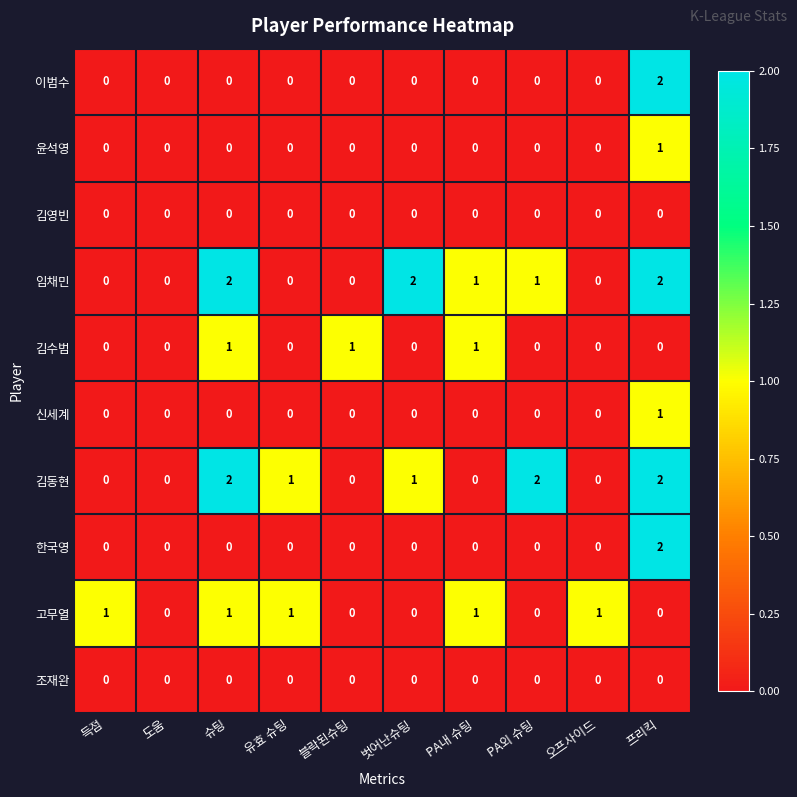

Is it true that 임채민 equals 2 at PA외 슈팅?

False